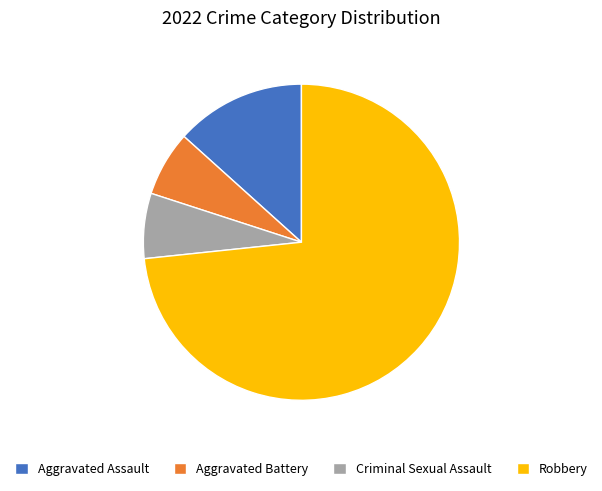

What is the largest slice in the pie chart?

Robbery